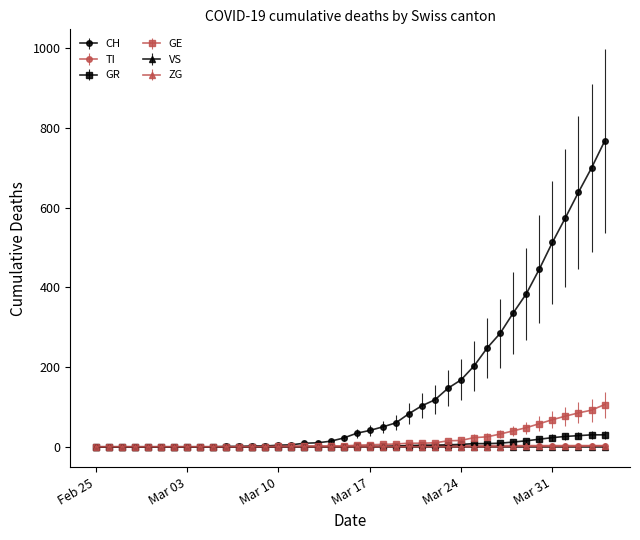

Does the chart have visible grid lines?

No